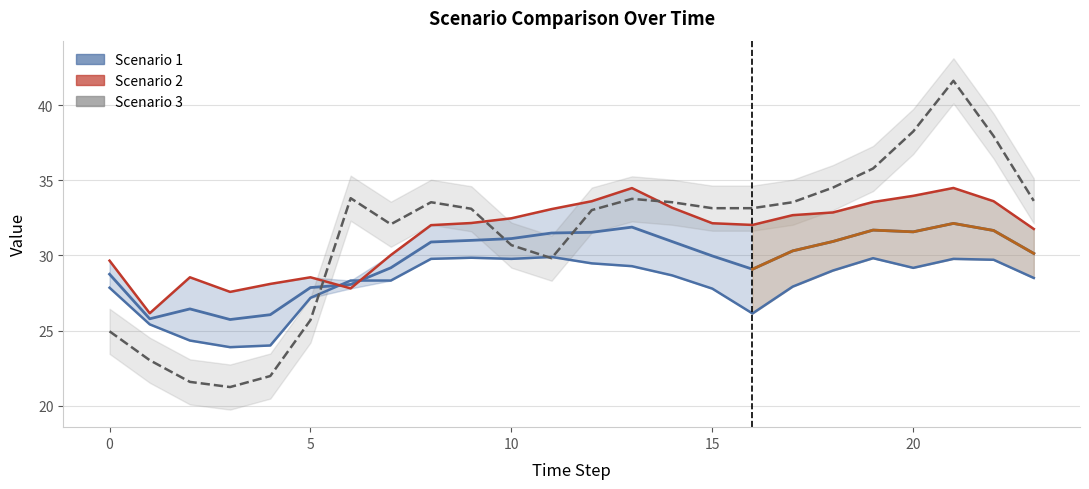

The value of Scenario 2 at 18 is 32.9. True or false?

True